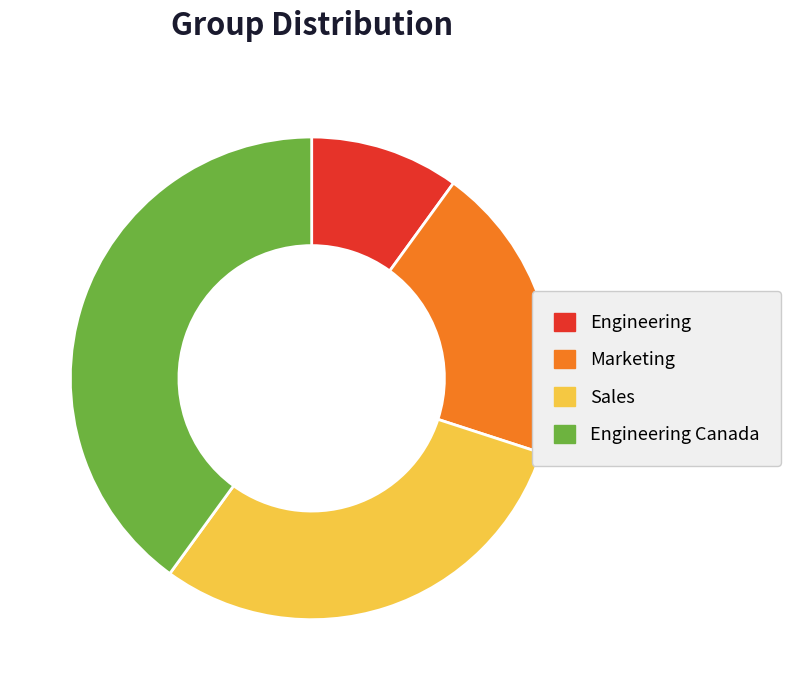

Count the number of slices in the pie.

4